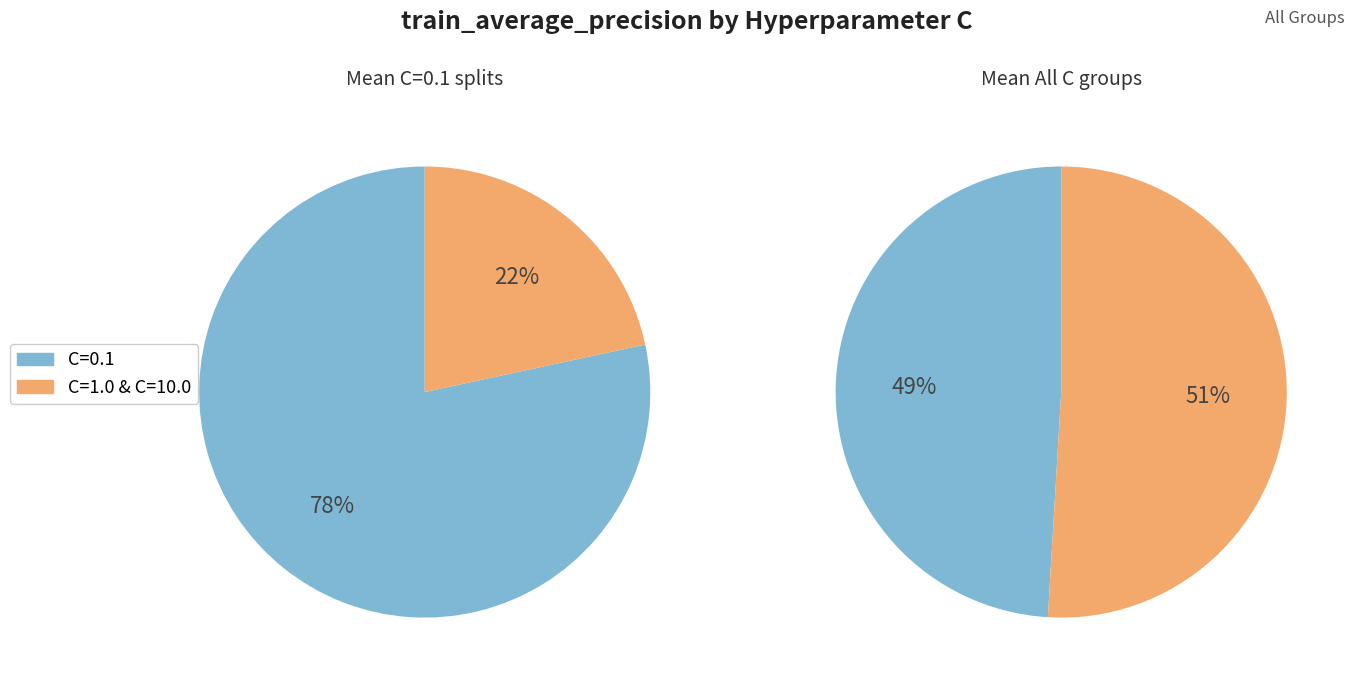

True or false: C=1.0 accounts for 28% of the total.

False